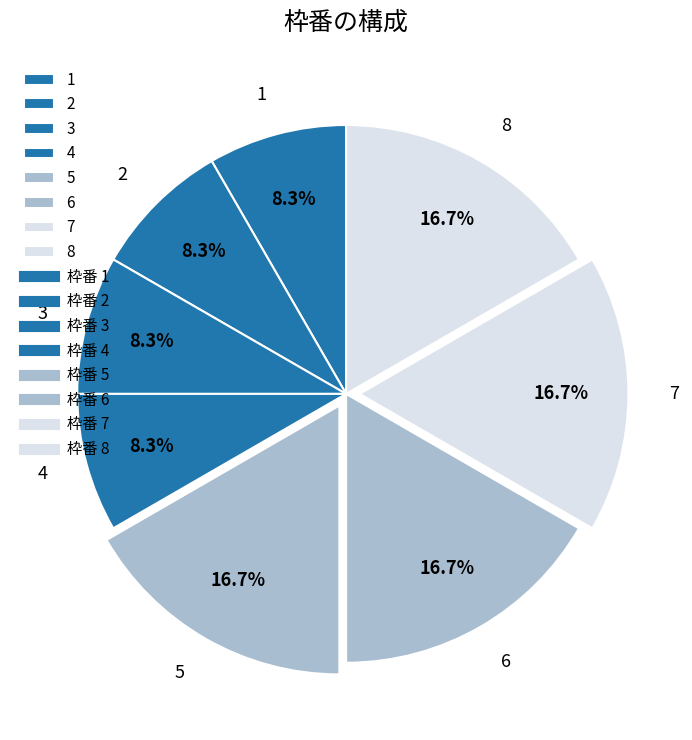

To the nearest percent, what percentage of the pie is 7?

17%